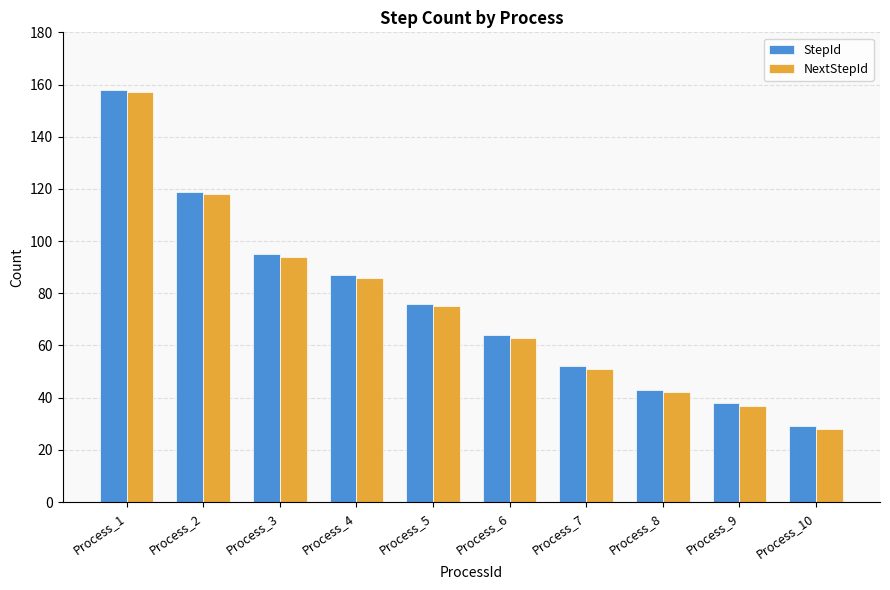

Does the chart contain any negative values?

No